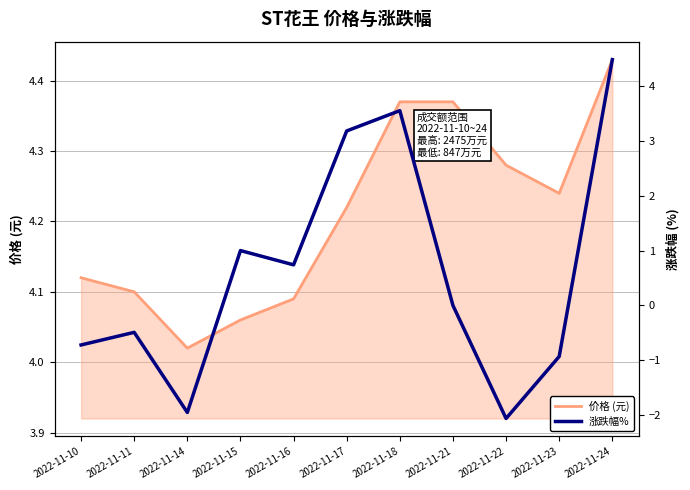

Reading left to right, extract all data points from this chart.

价格 (元): 4.1	4.1	4.0	4.1	4.1	4.2	4.4	4.4	4.3	4.2	4.4
涨跌幅%: -0.7	-0.5	-1.9	1.0	0.7	3.2	3.5	0.0	-2.1	-0.9	4.5